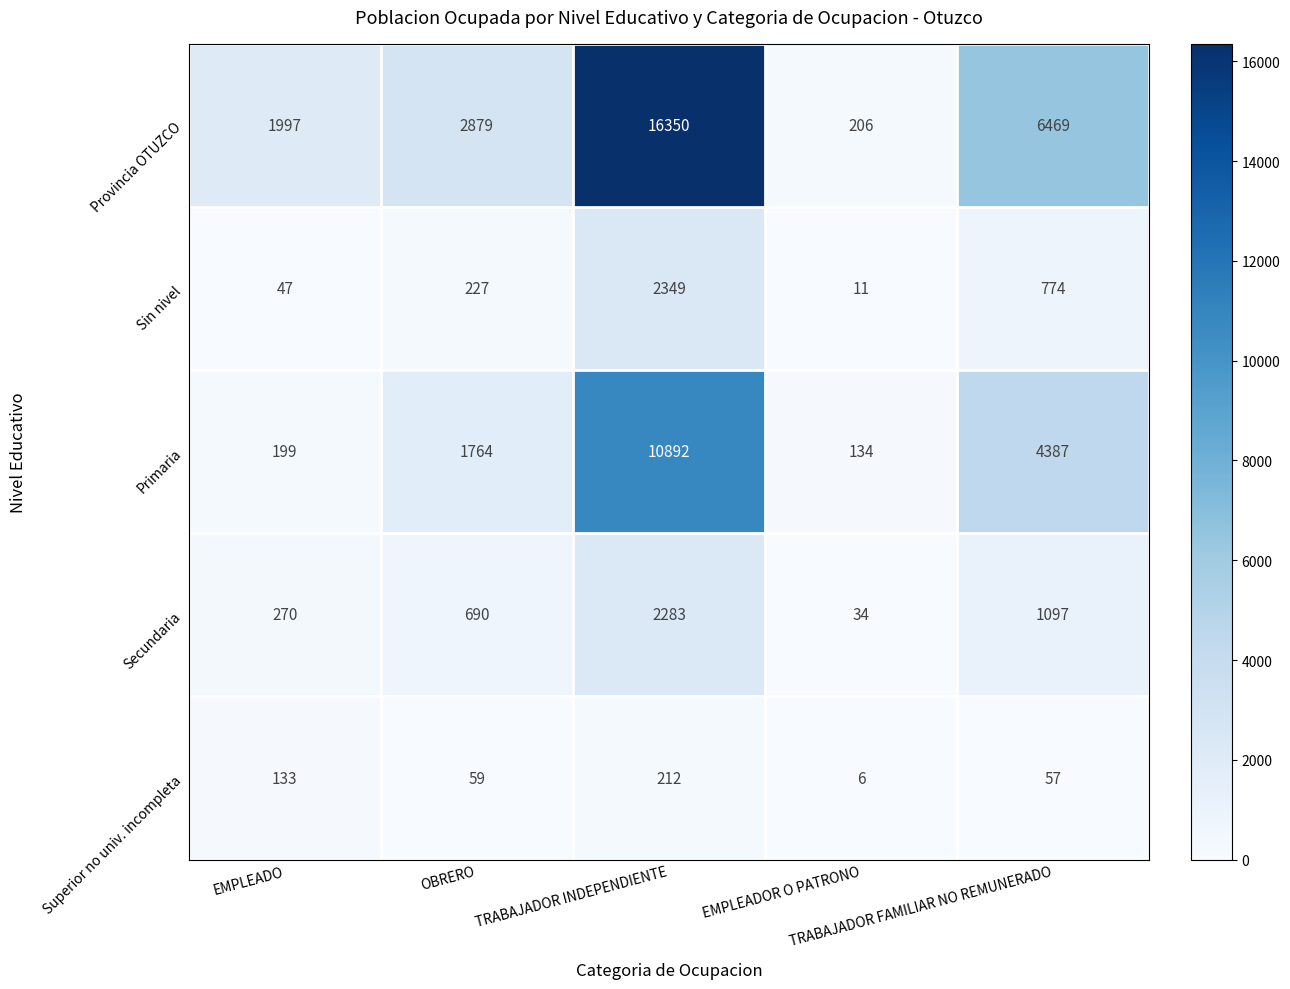

At which category is the sum across all series the highest?

TRABAJADOR INDEPENDIENTE